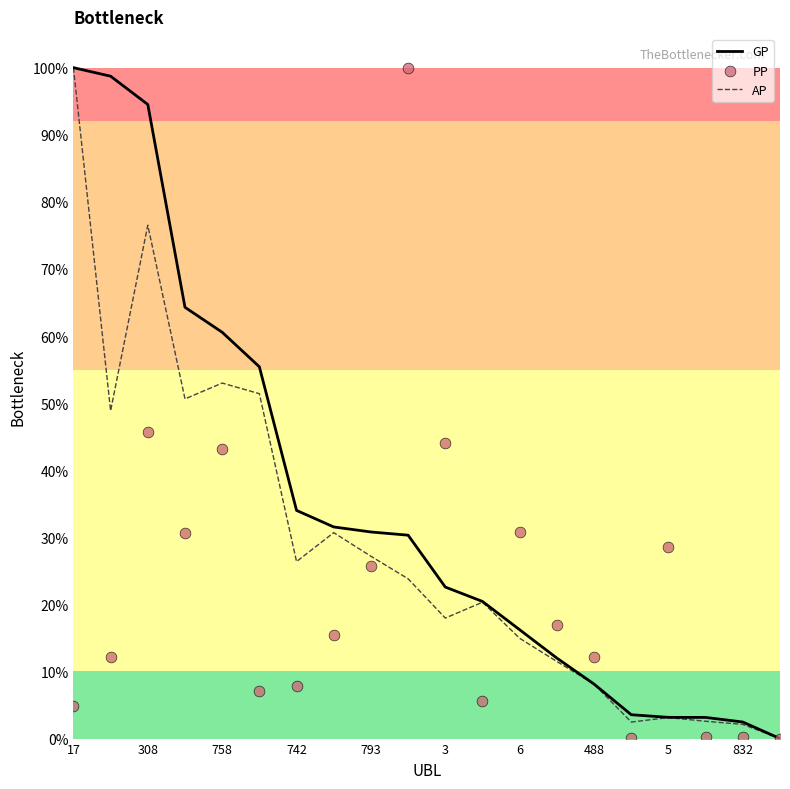

Which series contains the lowest Y value?

GP